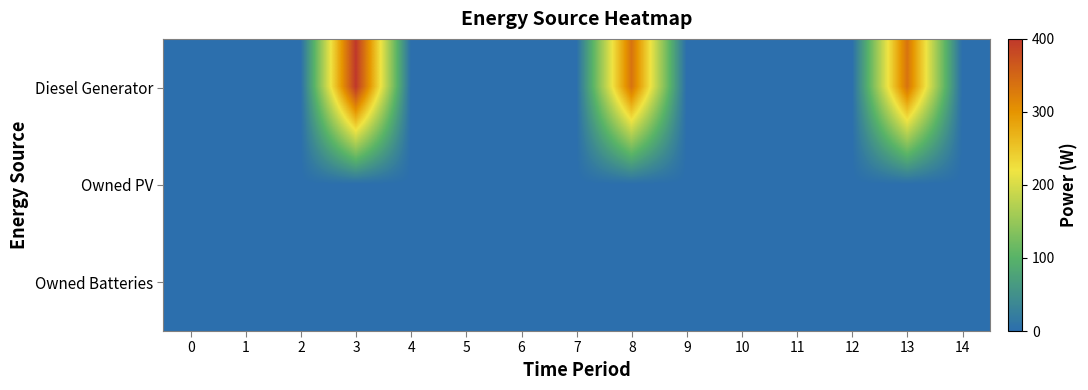

Rank the series by their maximum value, from lowest to highest.

Owned PV, Owned Batteries, Diesel Generator